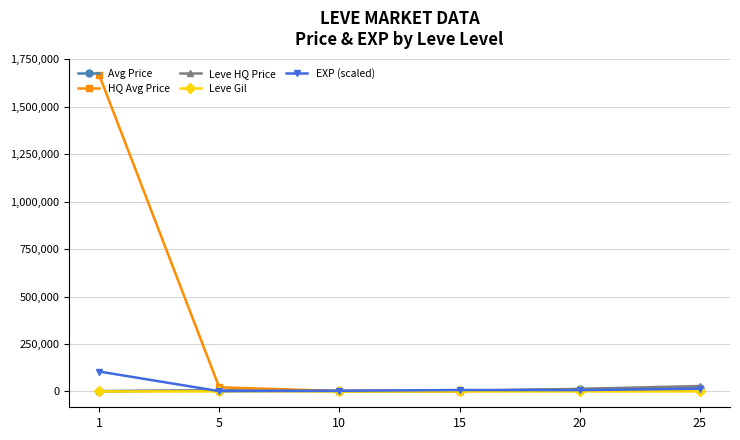

Which series has the largest range (max minus min)?

HQ Avg Price